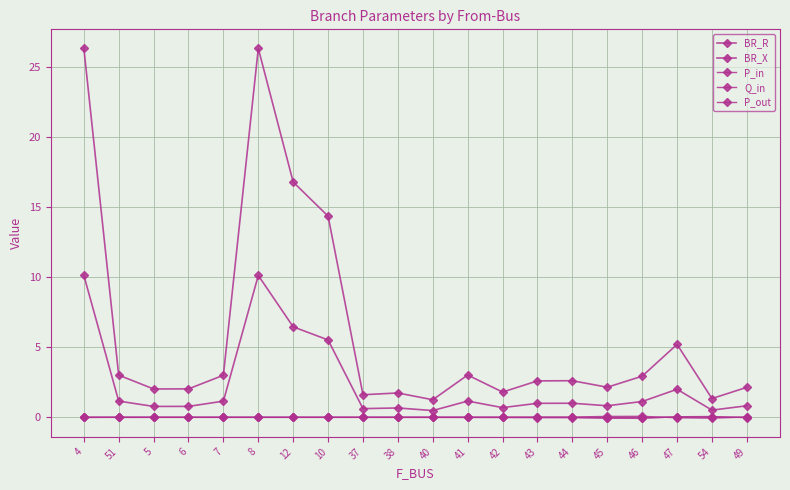

Rank the series by their maximum value, from lowest to highest.

Q_in, P_in, P_out, BR_X, BR_R